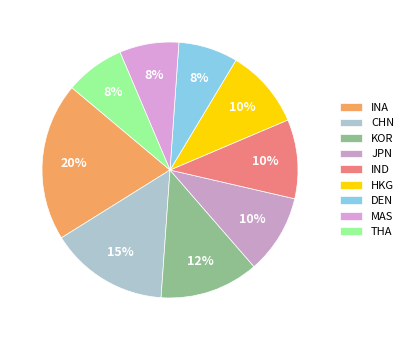

Does HKG represent more than half of the total?

No